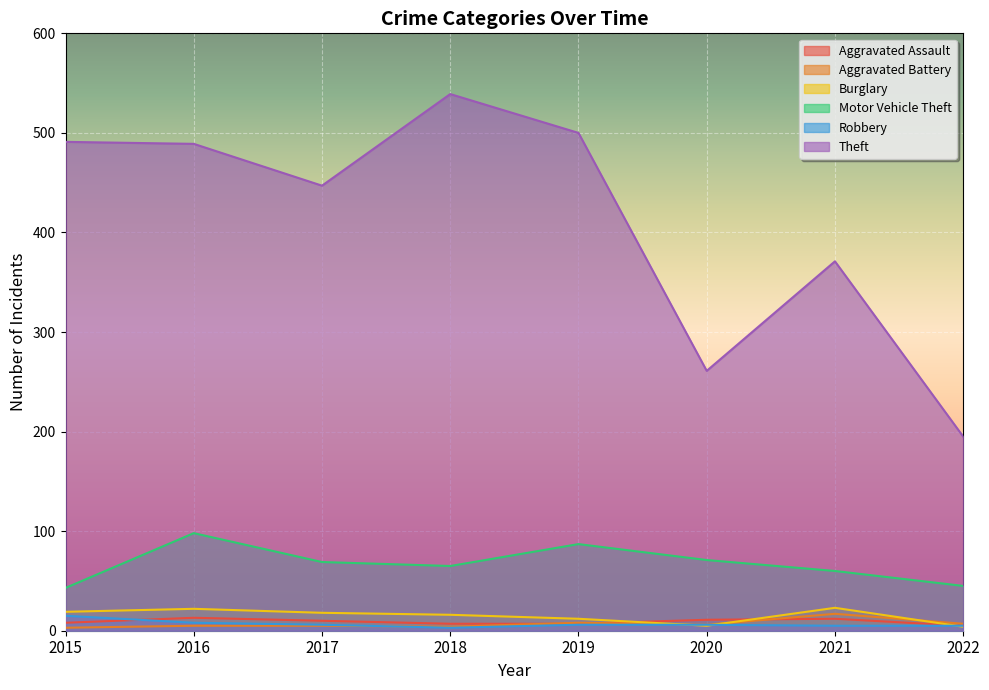

The Aggravated Battery series shows 5 at 2022. True or false?

False